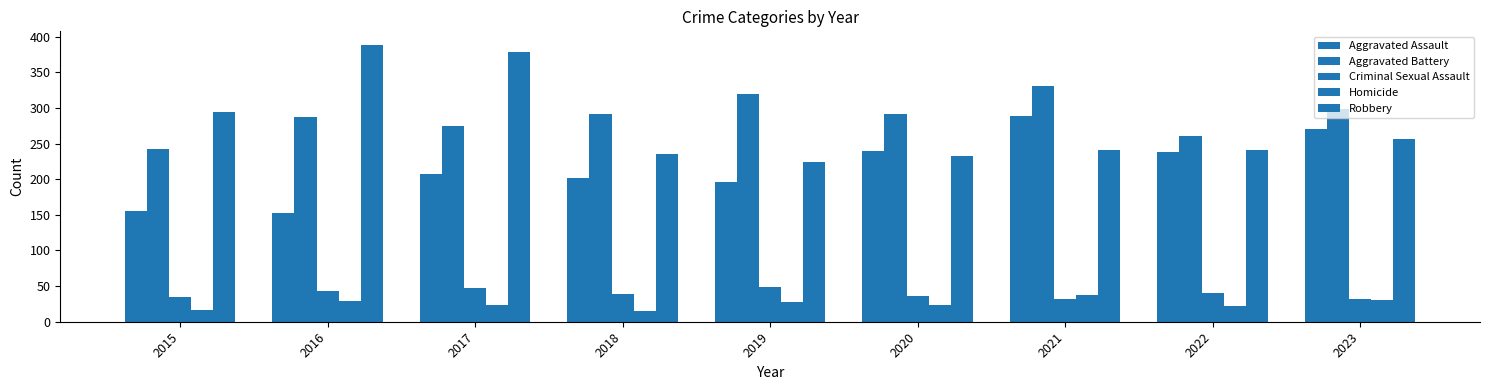

What is the spread (max minus min) of values at 2022?

239